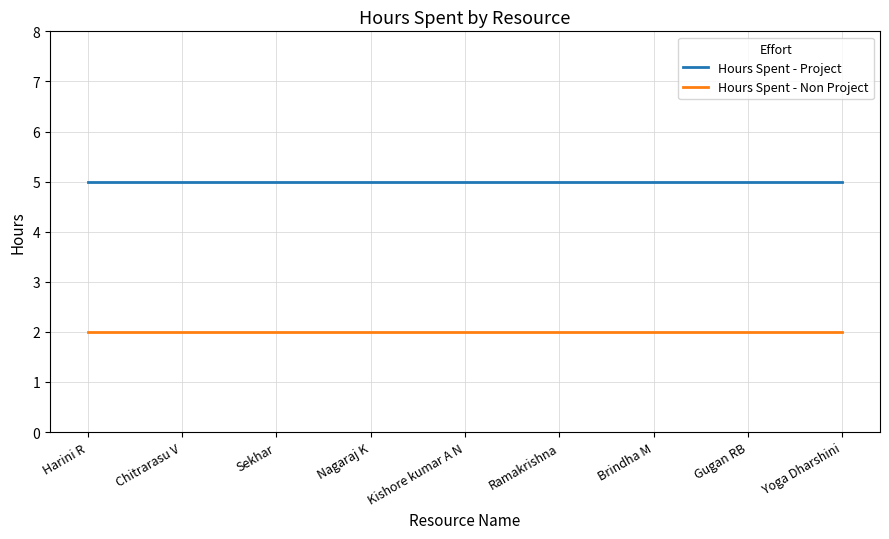

What is the greatest value displayed?

5